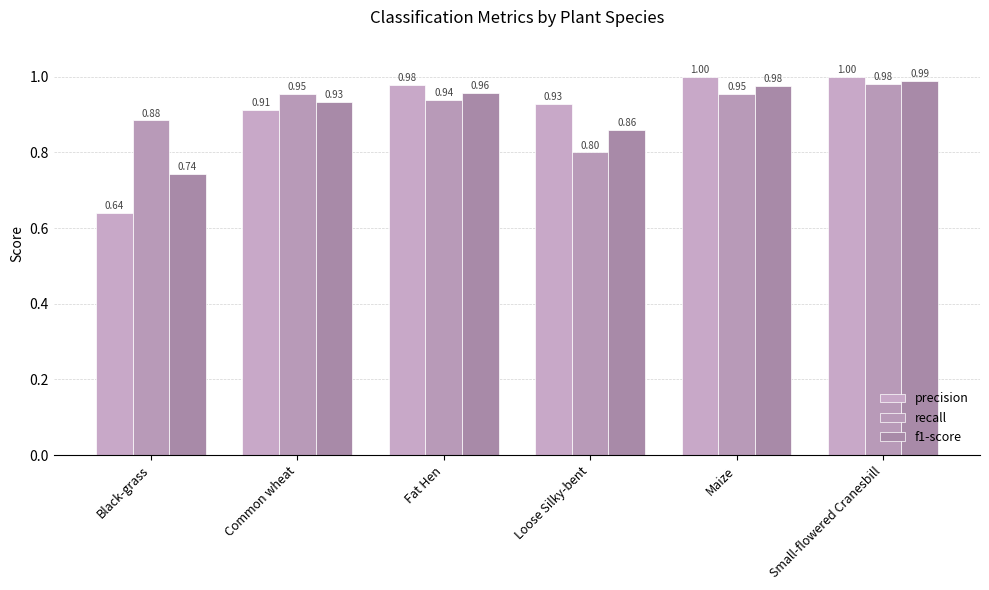

How many data points does each series have?

6